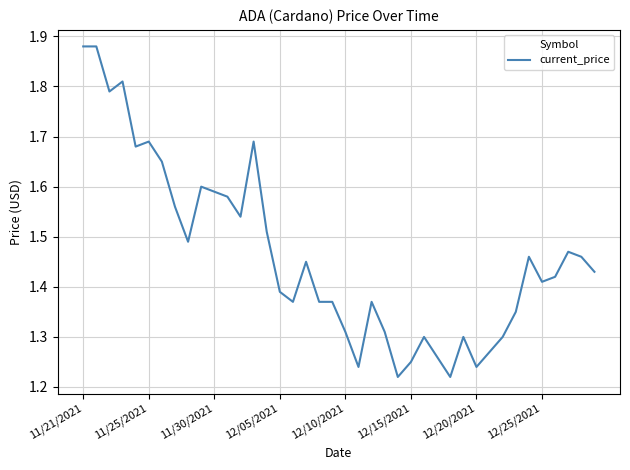

What is the difference between the second highest and minimum values?

0.7